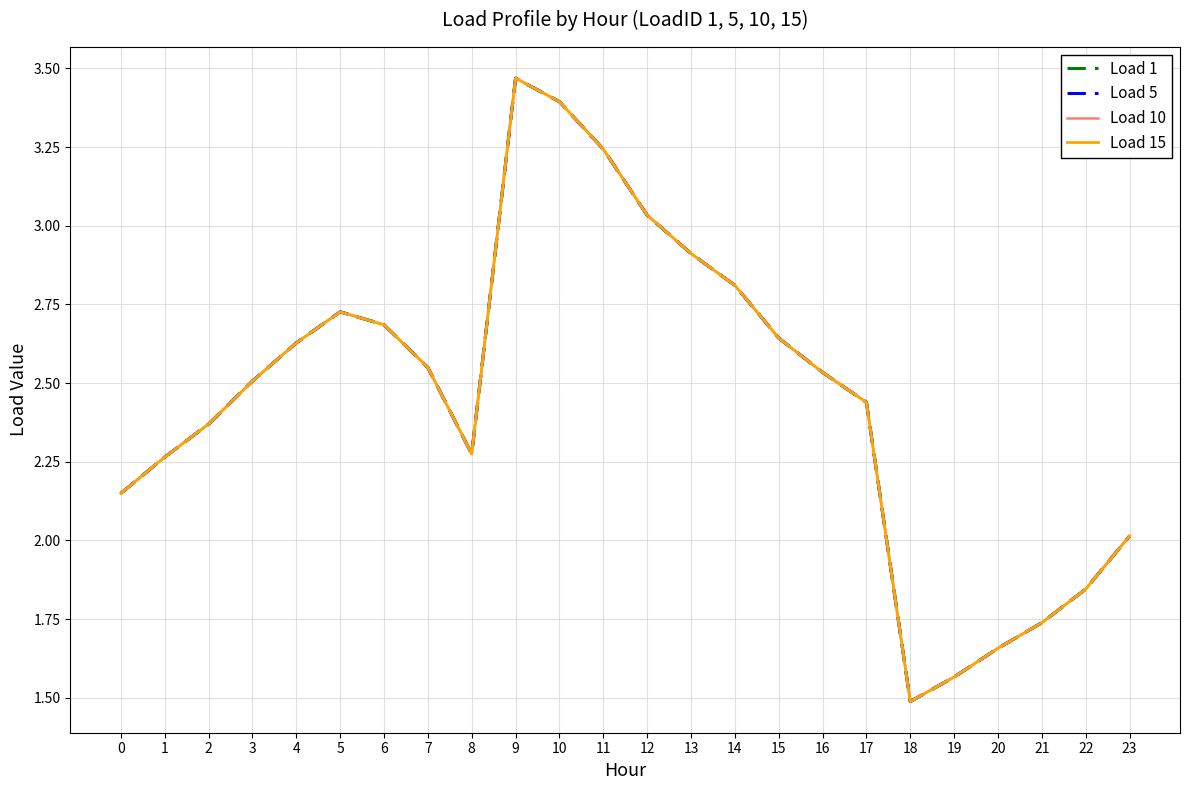

What is the maximum value for Load 1?

3.5